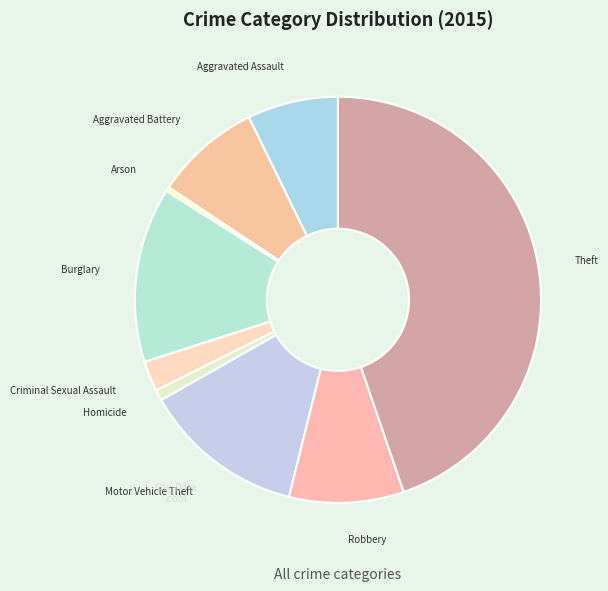

What is the smallest slice in the pie chart?

Arson